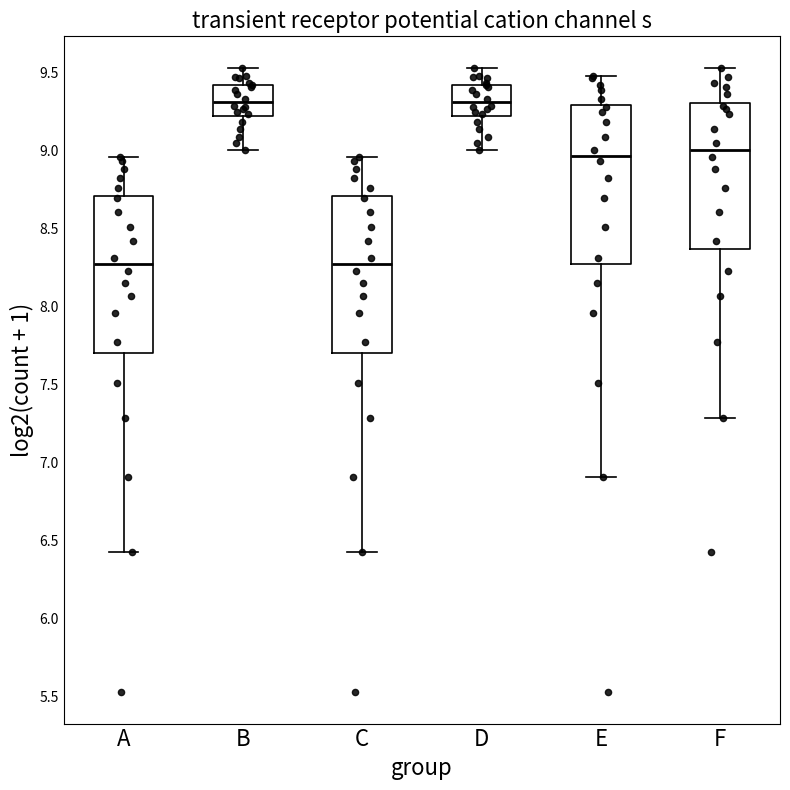

Reading left to right, read every box against the y-axis: the position of its median line, the range the box covers, and the ends of its whiskers. The values are not printed on the chart, so give them approximately, as read against the axis.

A: median 8.25, box 7.70 to 8.70, whiskers 6.45 to 8.95
B: median 9.30, box 9.20 to 9.40, whiskers 9.00 to 9.55
C: median 8.25, box 7.70 to 8.70, whiskers 6.45 to 8.95
D: median 9.30, box 9.20 to 9.40, whiskers 9.00 to 9.55
E: median 8.95, box 8.25 to 9.30, whiskers 6.90 to 9.50
F: median 9.00, box 8.35 to 9.30, whiskers 7.30 to 9.55